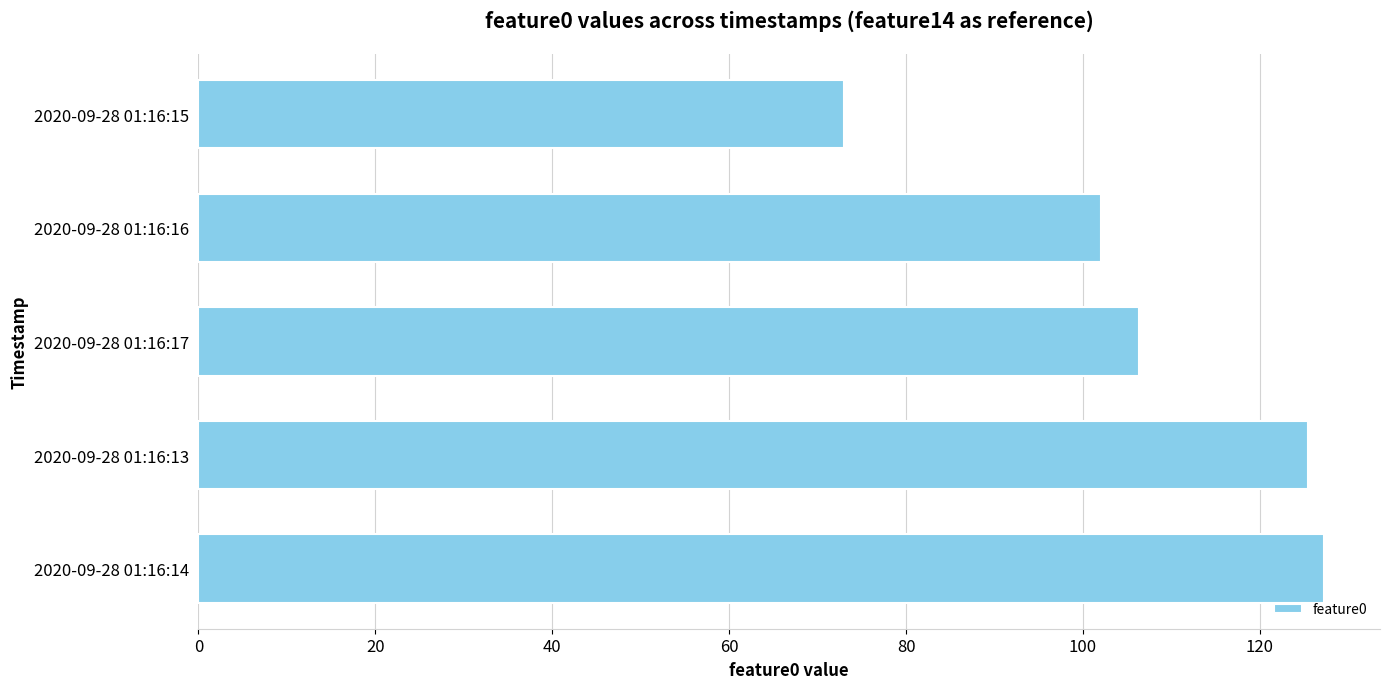

Between 2020-09-28 01:16:17 and 2020-09-28 01:16:14, which is larger?

2020-09-28 01:16:14